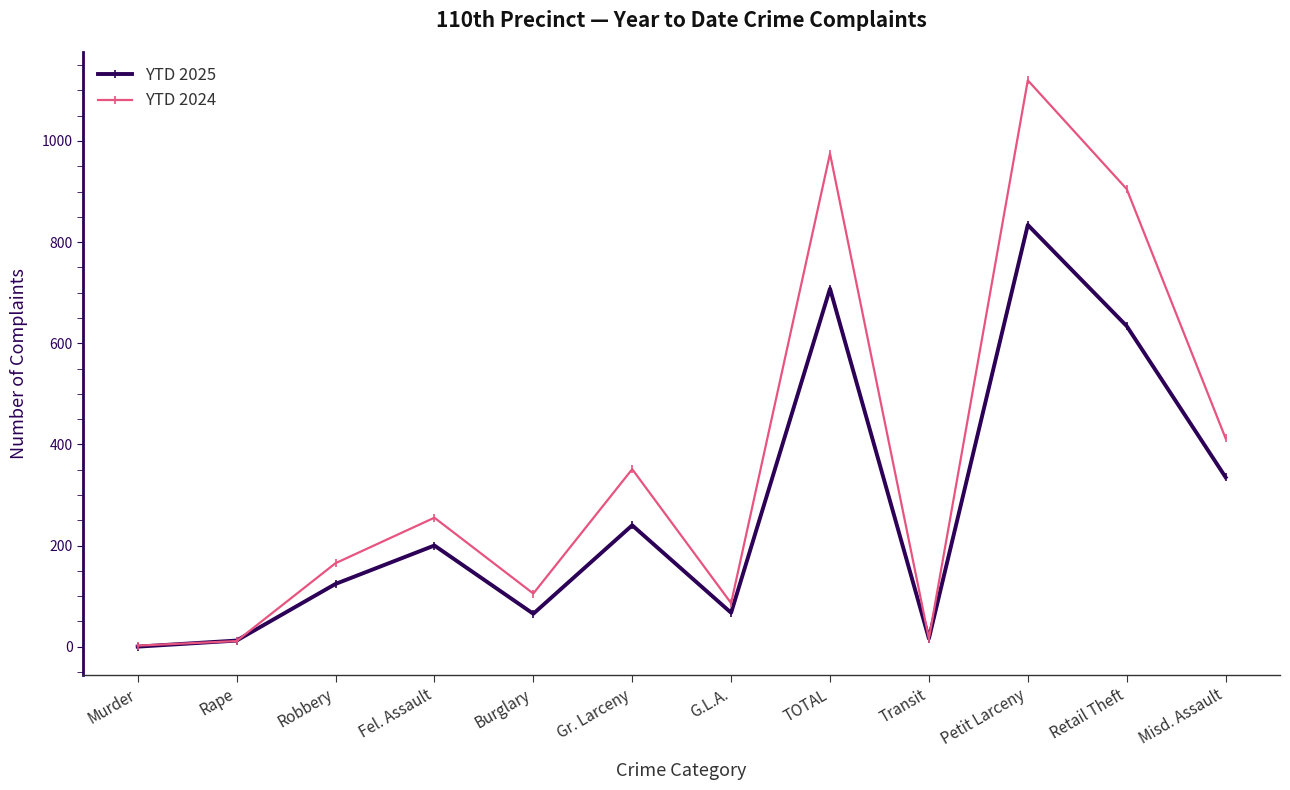

How many positive values does the YTD 2025 series have?

11